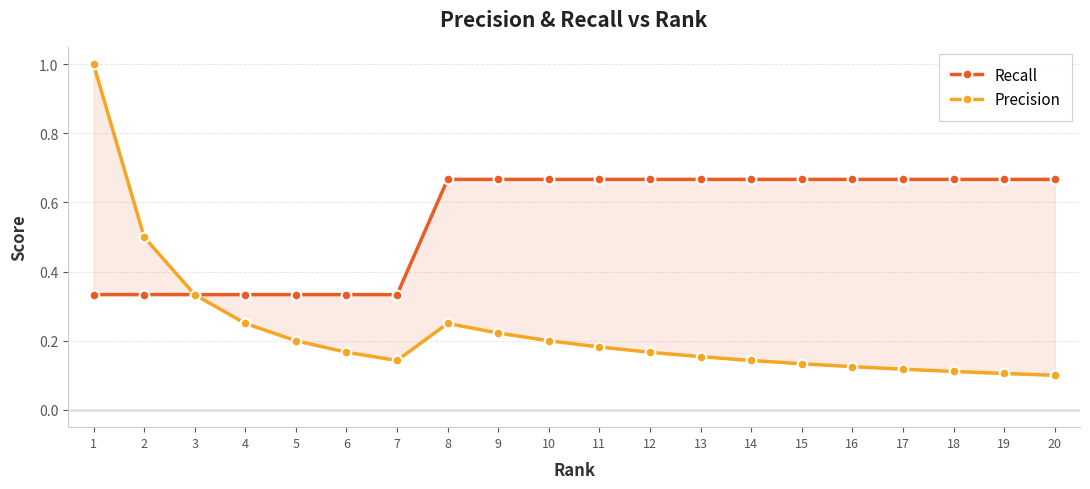

The Recall series shows 0.7 at 12. True or false?

True